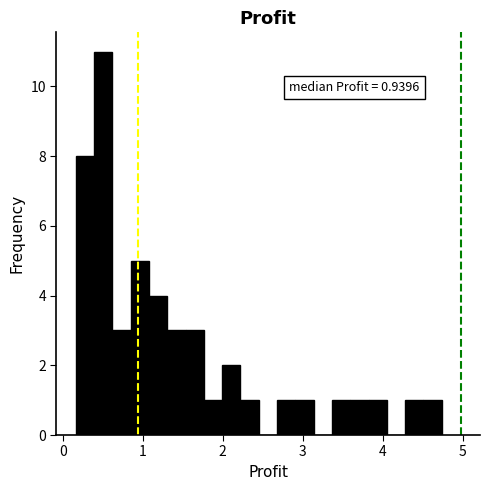

Read against the x-axis, roughly where is the centre of the tallest bar?

0.5